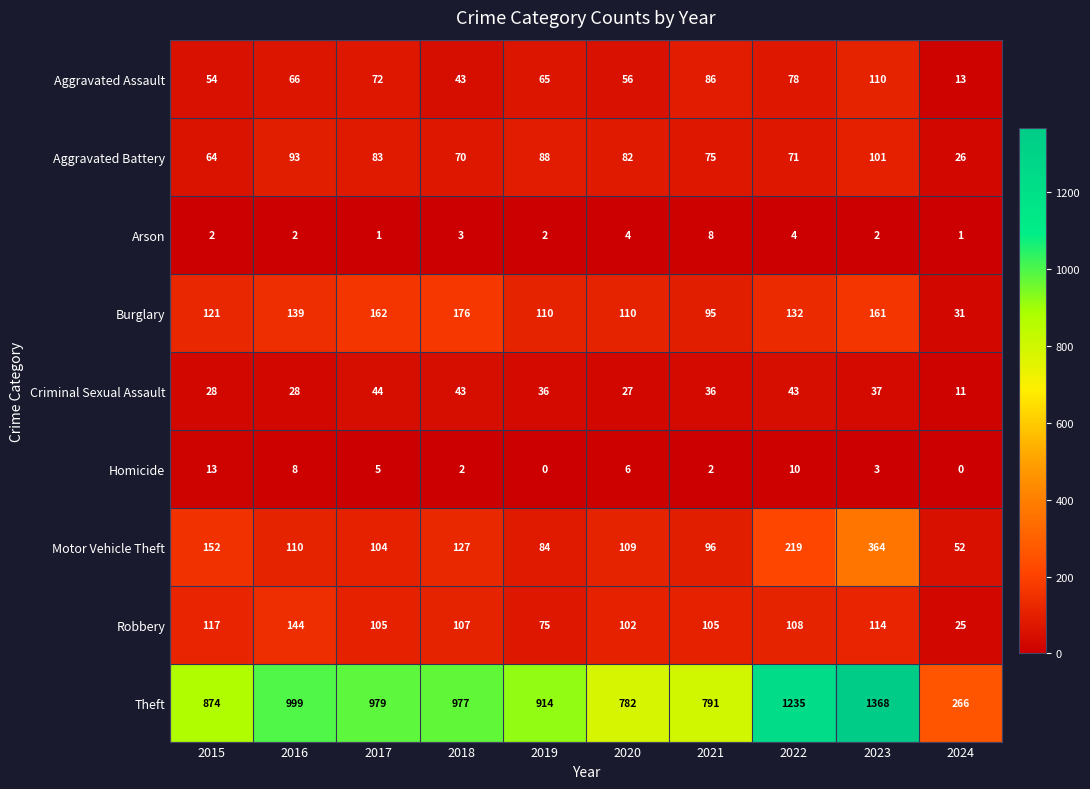

What is the greatest value displayed?

1368